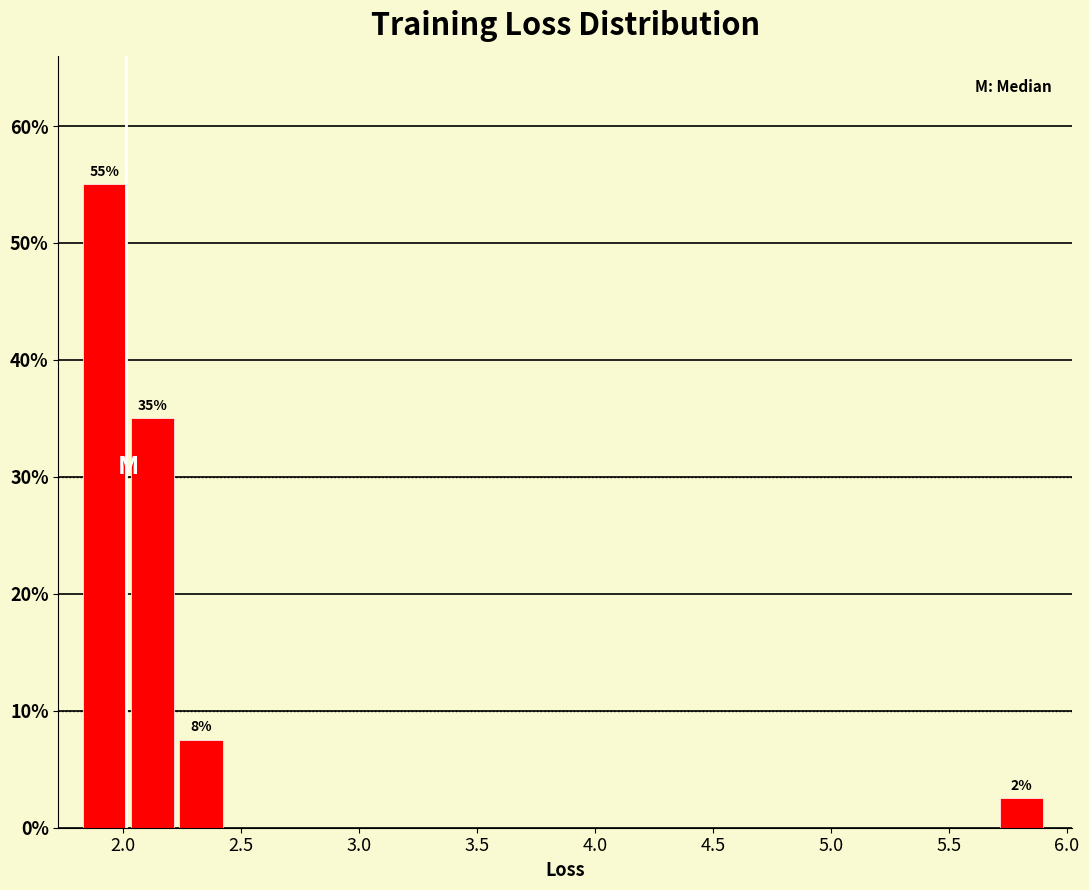

Which range on the x-axis has the tallest bar?

1.85 to 2.05